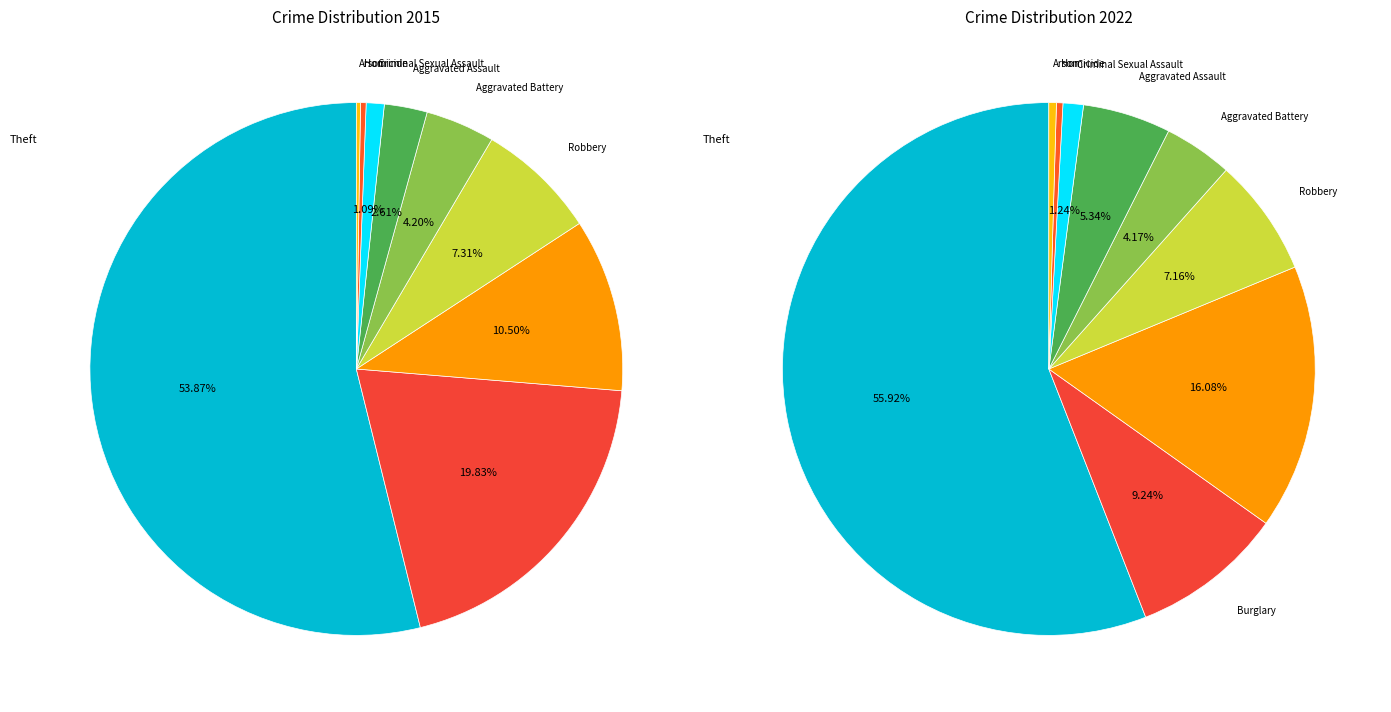

To the nearest percent, what percentage of the pie is 3?

7%